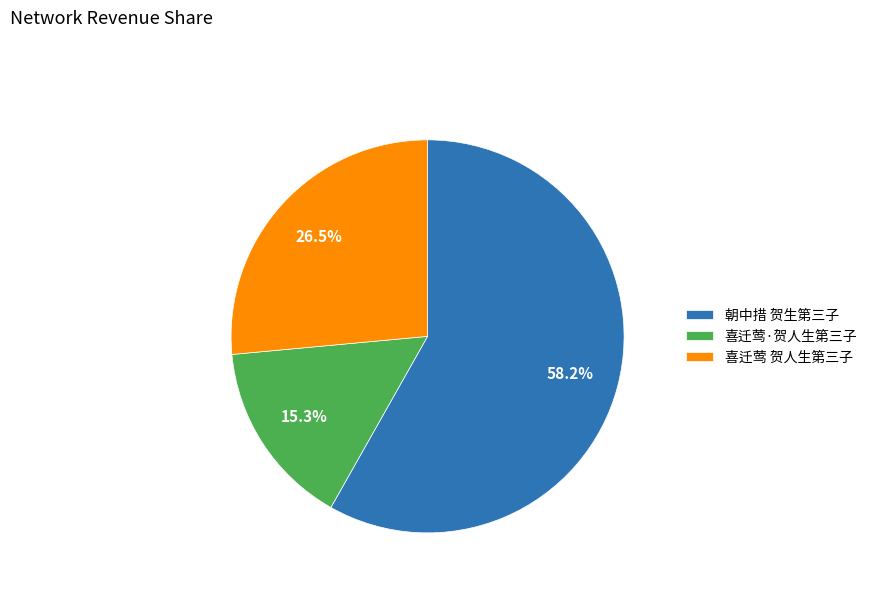

The 朝中措 贺生第三子 slice represents 58% of the pie. True or false?

True